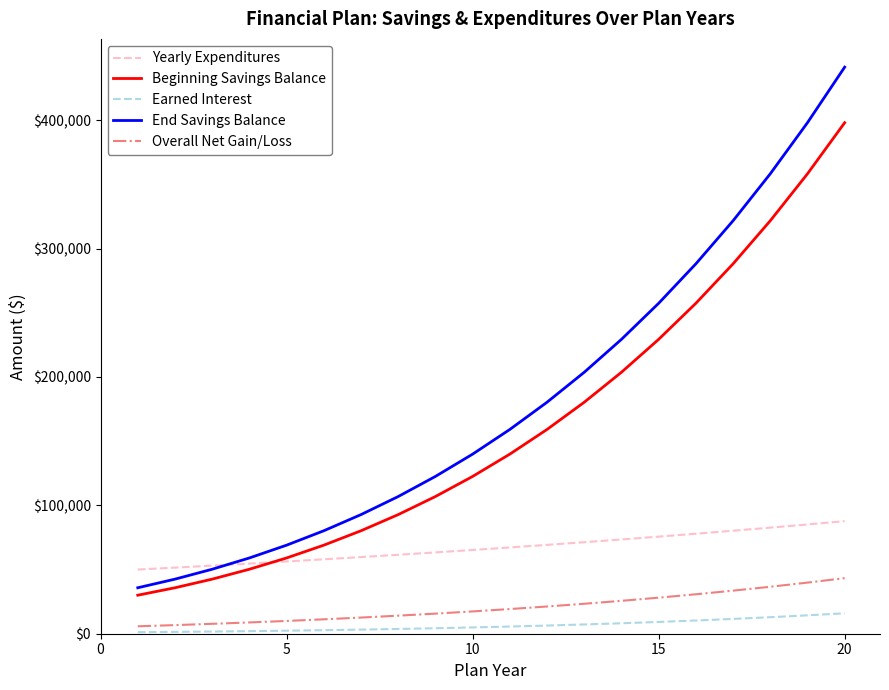

Which series has the largest range (max minus min)?

End Savings Balance